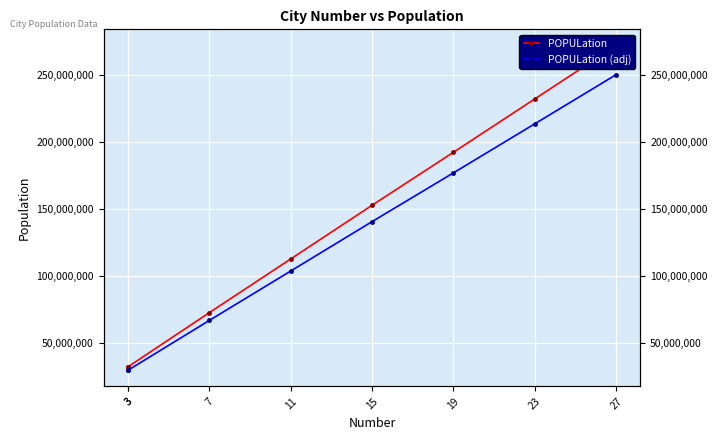

True or false: POPULation and POPULation (adj) cross at least once.

False